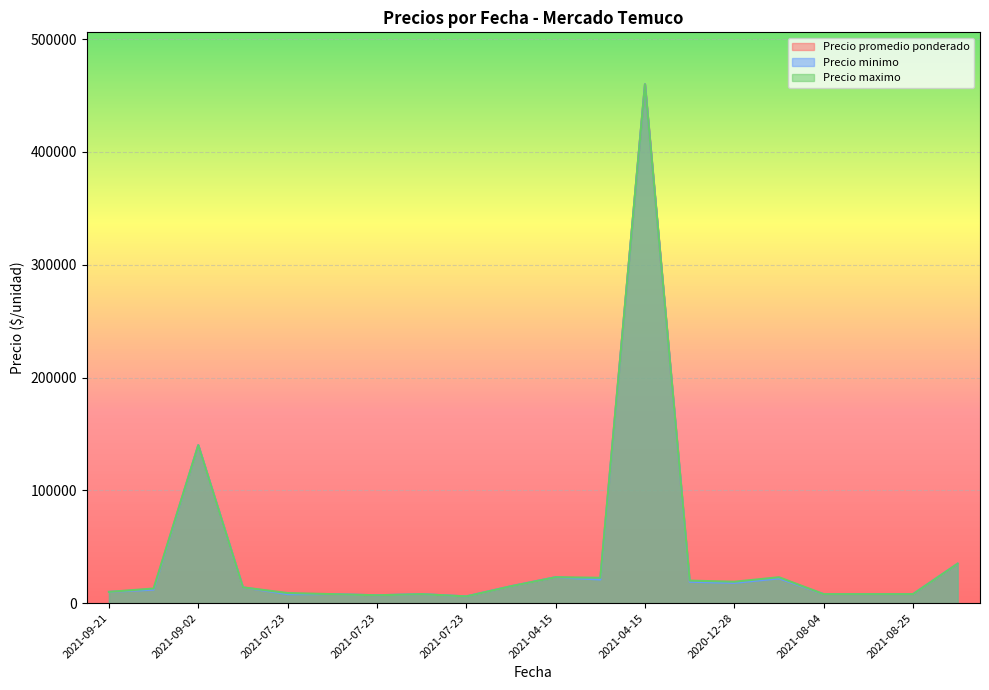

What is the sum of the Precio promedio ponderado values at 2021-05-19 and 2021-07-23?

21000